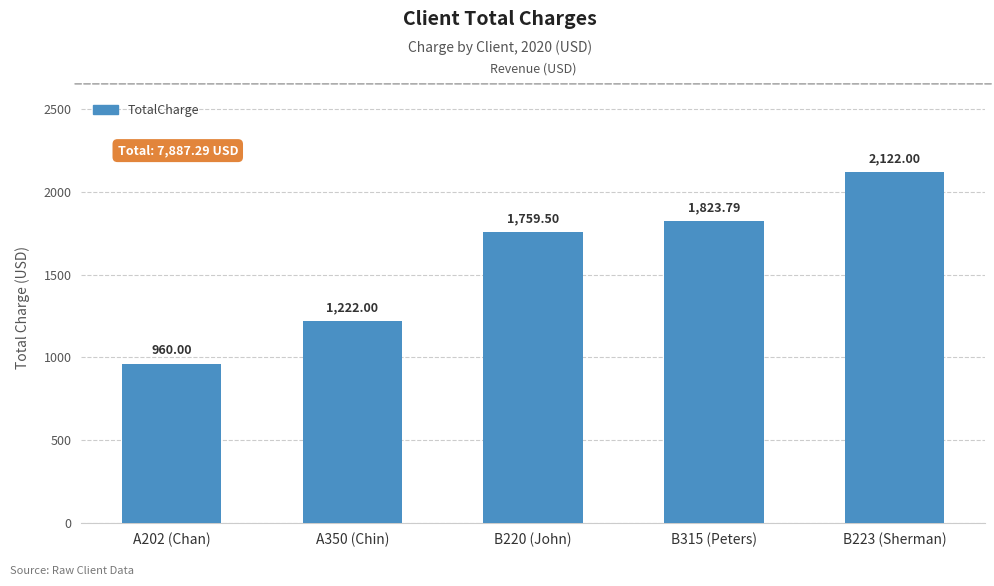

What is the ratio of the value at A202 (Chan) to the value at B315 (Peters)?

0.5